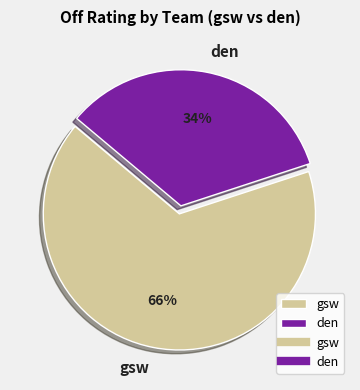

Which has a higher value, den or gsw?

gsw